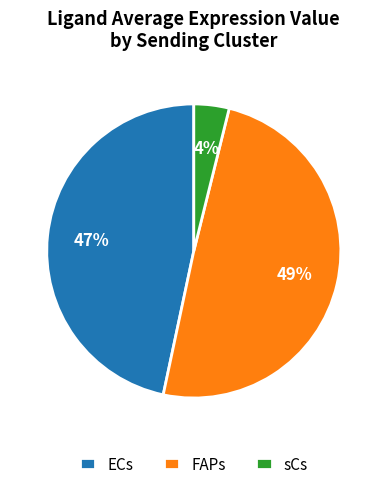

Rank the categories by value from highest to lowest.

FAPs, ECs, sCs